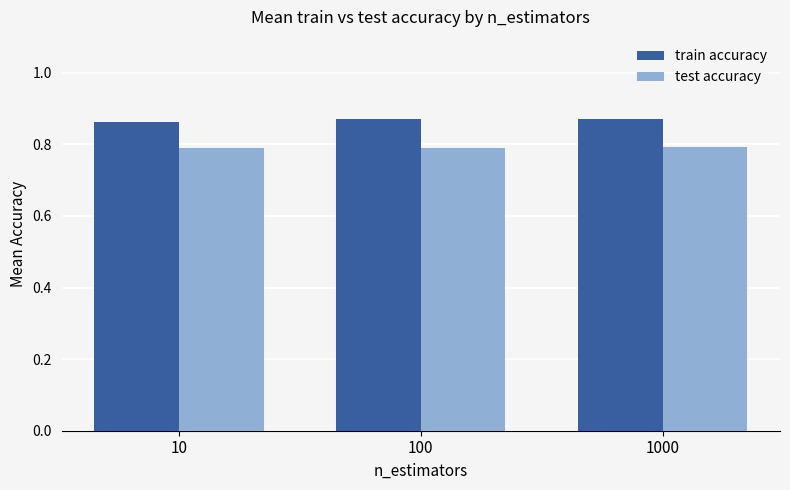

What is the minimum value shown in the chart?

0.8